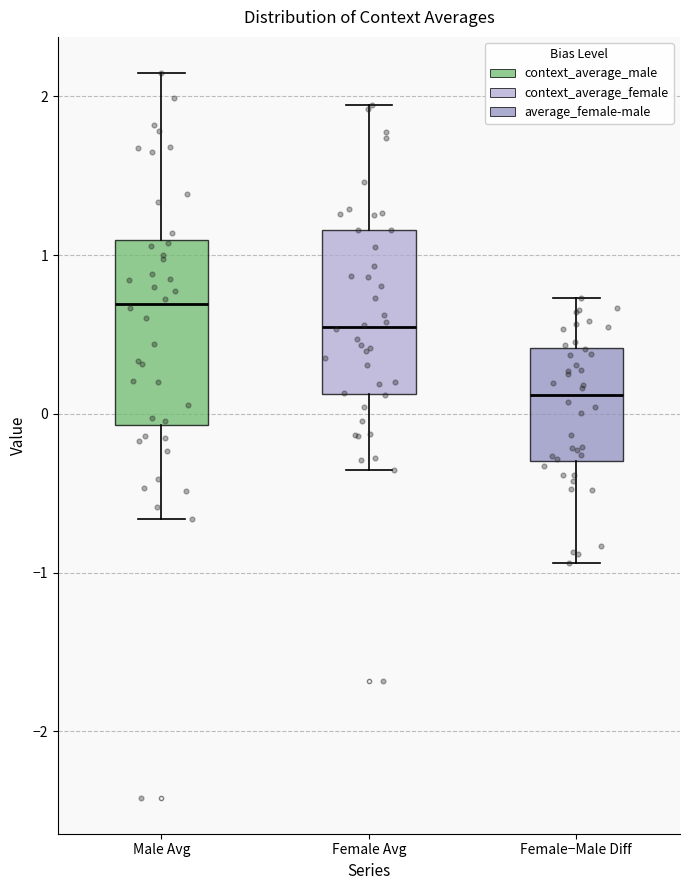

Which box is the tallest, from its lower edge to its upper edge?

Male Avg